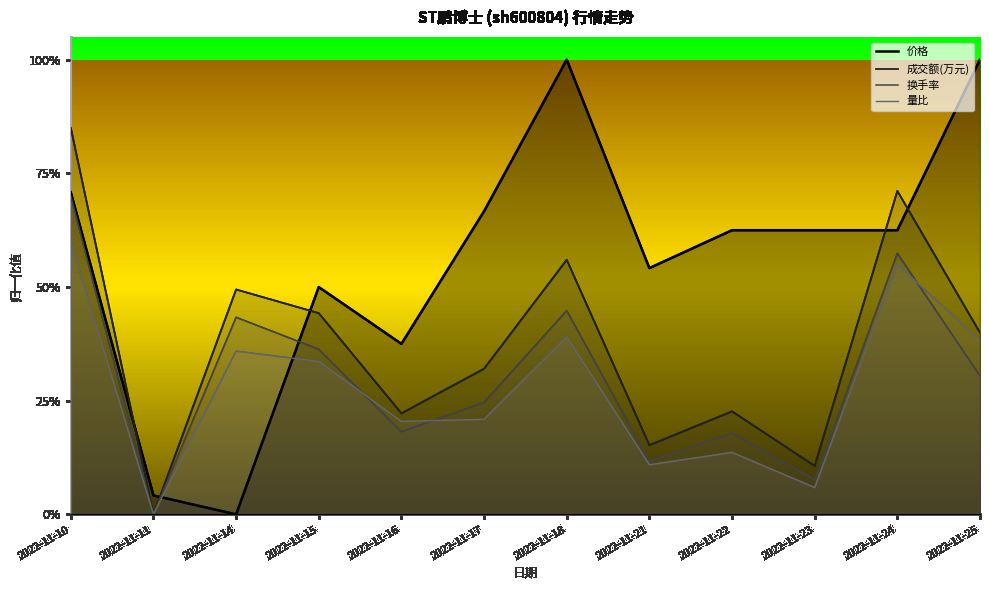

Rank the series by their maximum value, from highest to lowest.

价格, 成交额(万元), 换手率, 量比